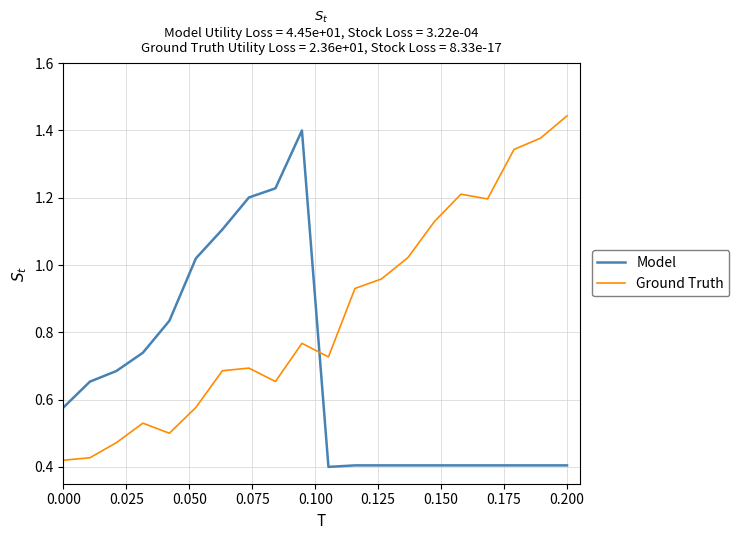

How many times do Ground Truth and Model cross each other?

1